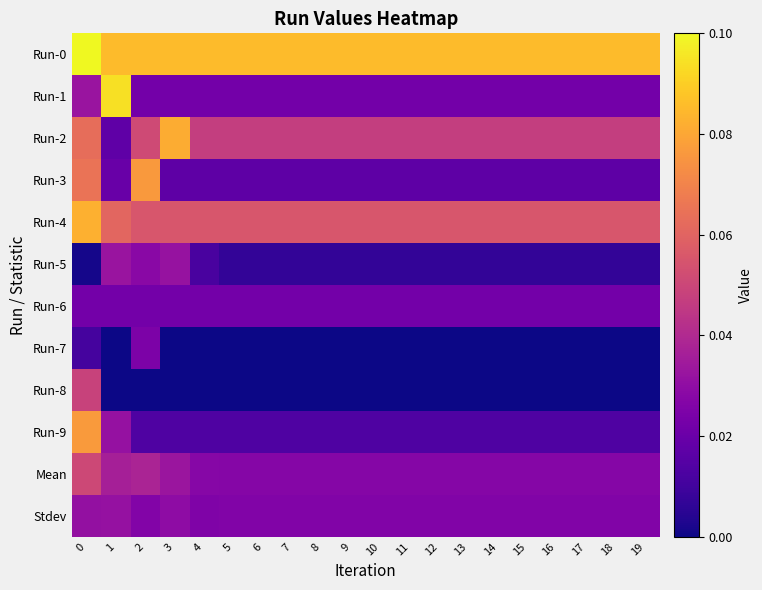

Rank the series at 0 from lowest to highest value.

Run-5, Run-7, Run-6, Stdev, Run-1, Run-8, Mean, Run-2, Run-3, Run-9, Run-4, Run-0